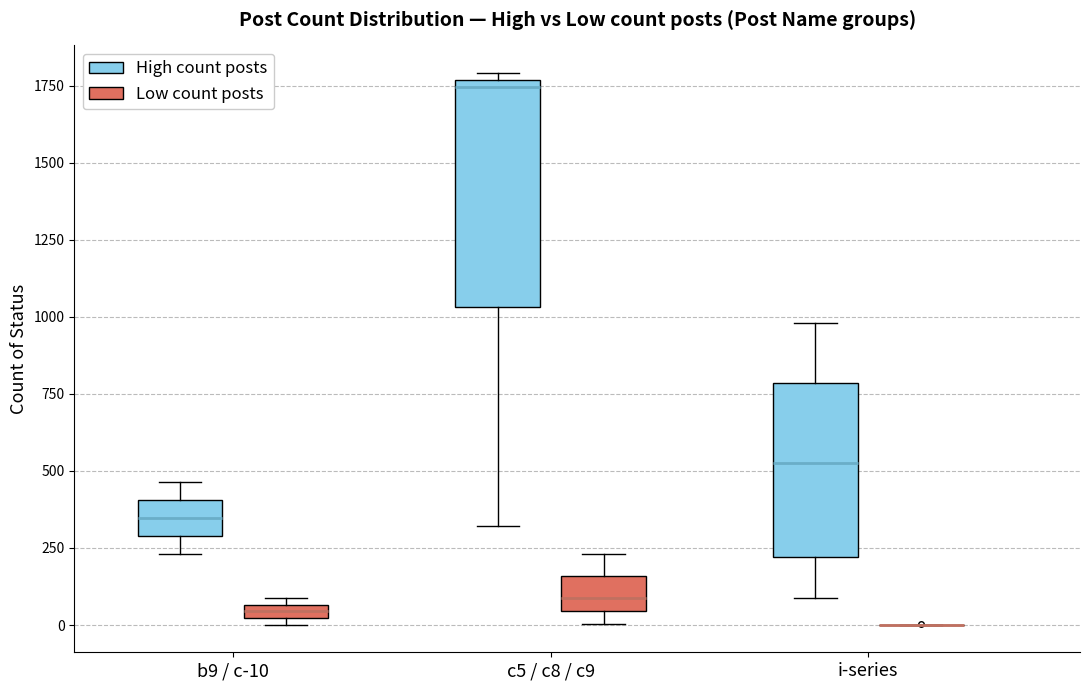

Where does the median line of the box for i-series (High count posts) sit on the y-axis? The values are not printed on the chart, so give them approximately, as read against the axis.

550